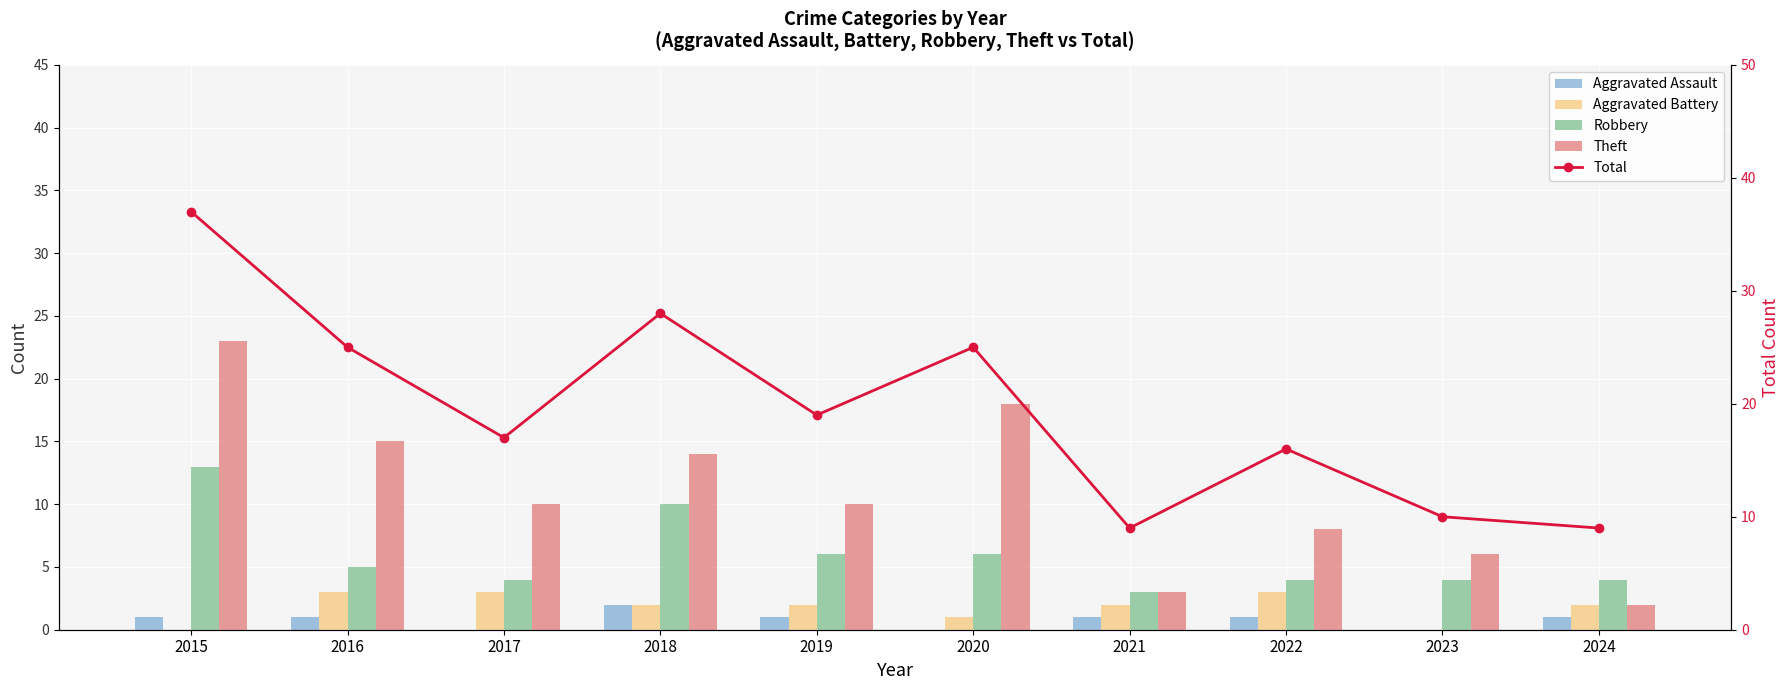

At which category is the sum across all series the highest?

2015